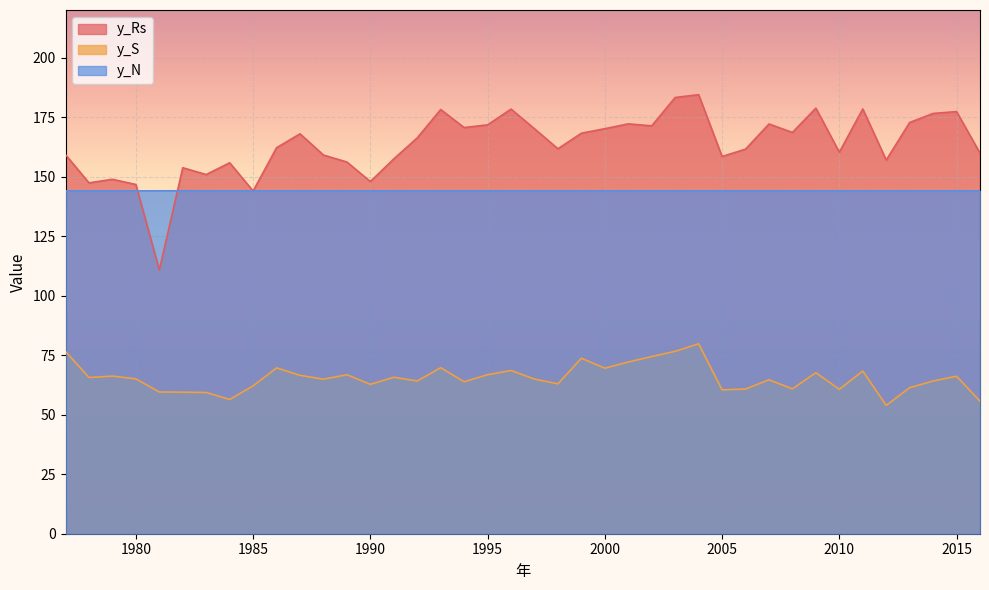

What is the average value of the y_S series?

65.5